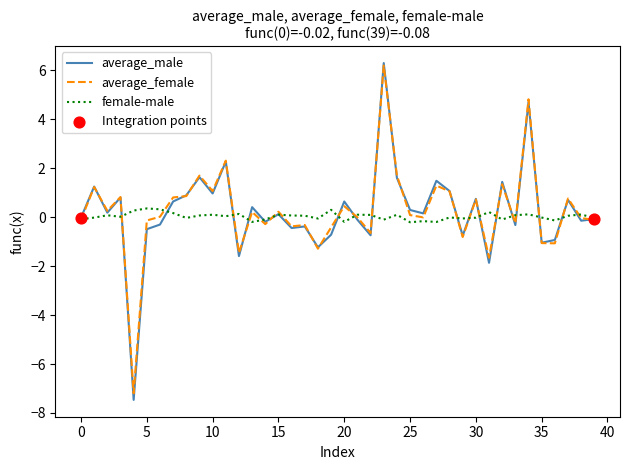

What is the greatest value displayed?

6.3